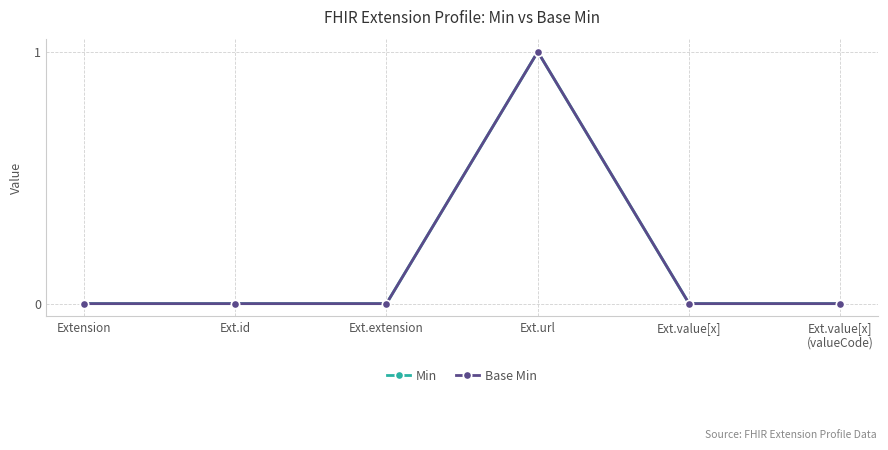

Is this an area chart (filled region under the line)?

No